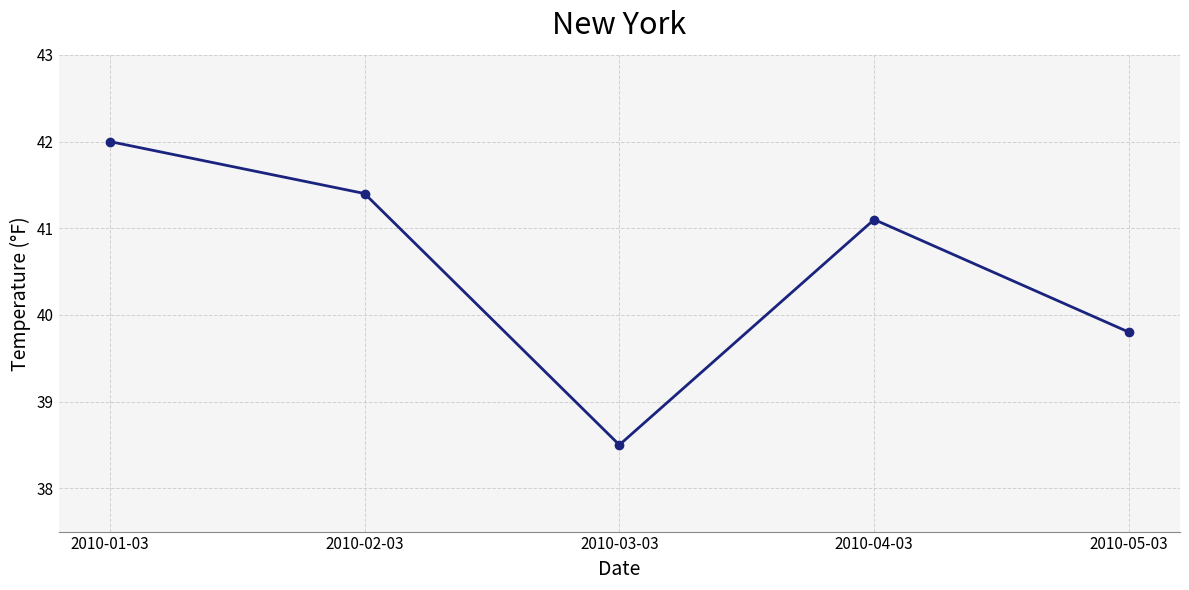

Where is the first local maximum?

2010-04-03